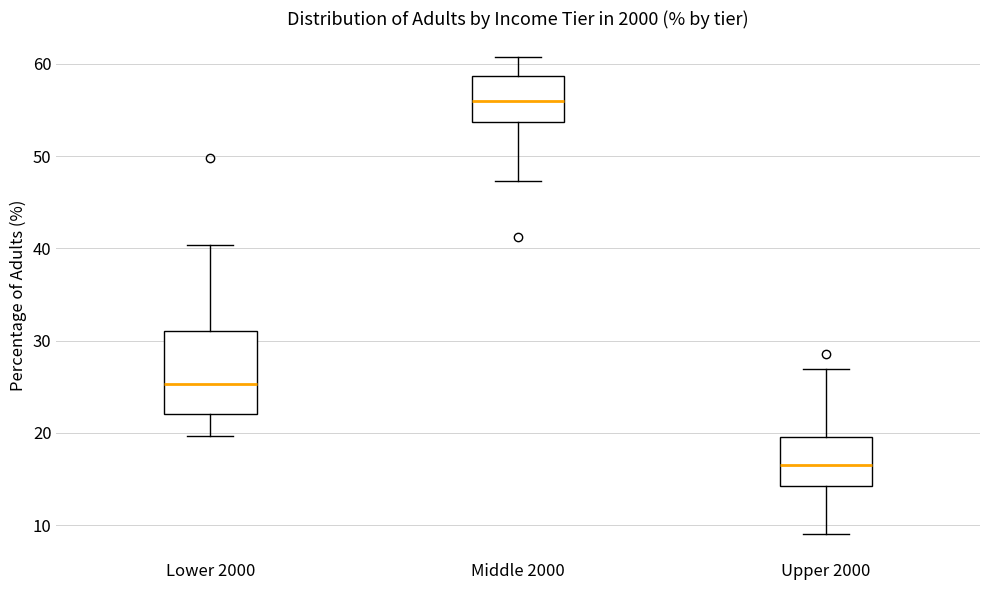

Where does the median line of the box for Lower 2000 sit on the y-axis? The values are not printed on the chart, so give them approximately, as read against the axis.

25